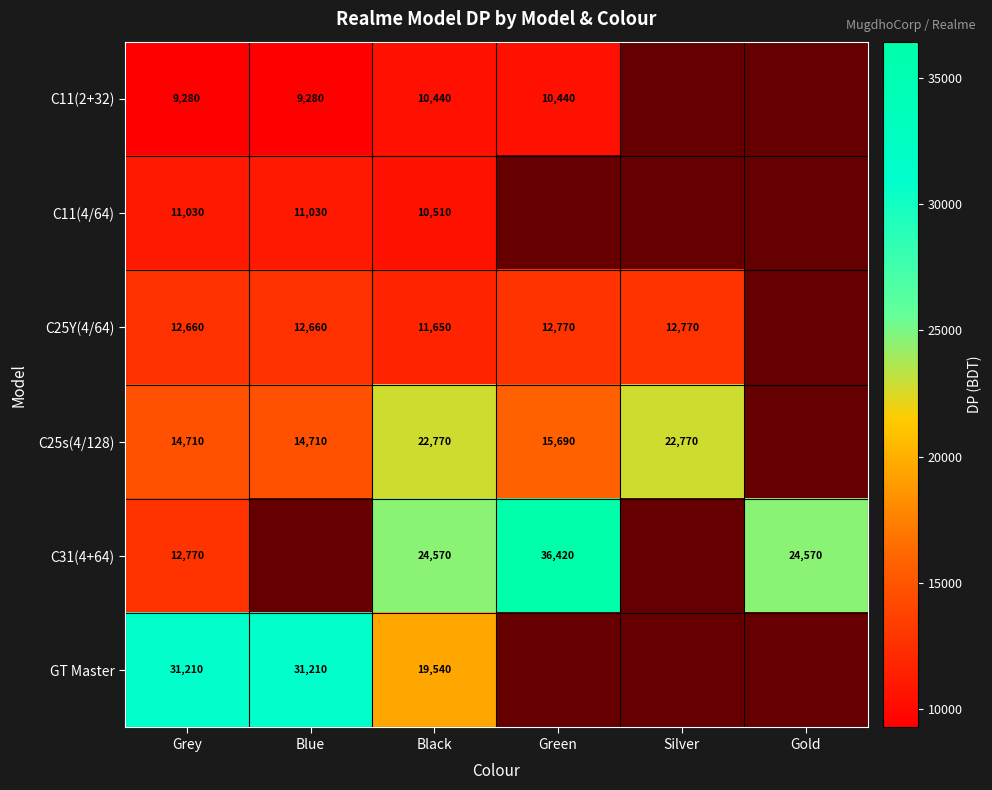

Is it true that C25s(4/128) equals 21352 at Green?

False